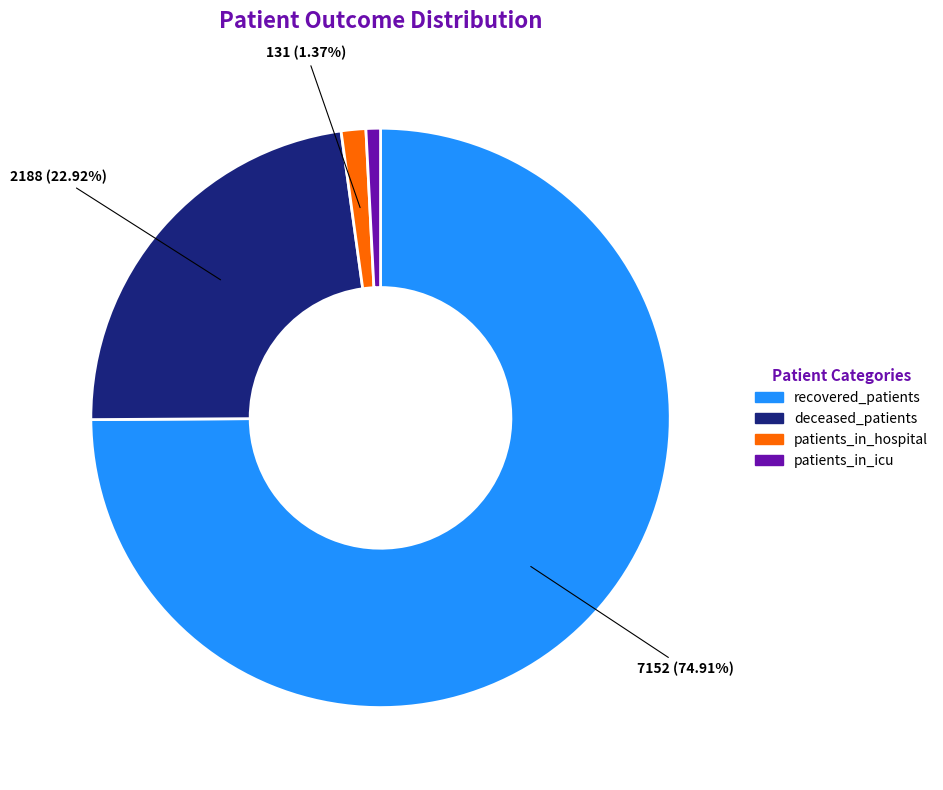

Rank the categories by value from lowest to highest.

patients_in_icu, patients_in_hospital, deceased_patients, recovered_patients